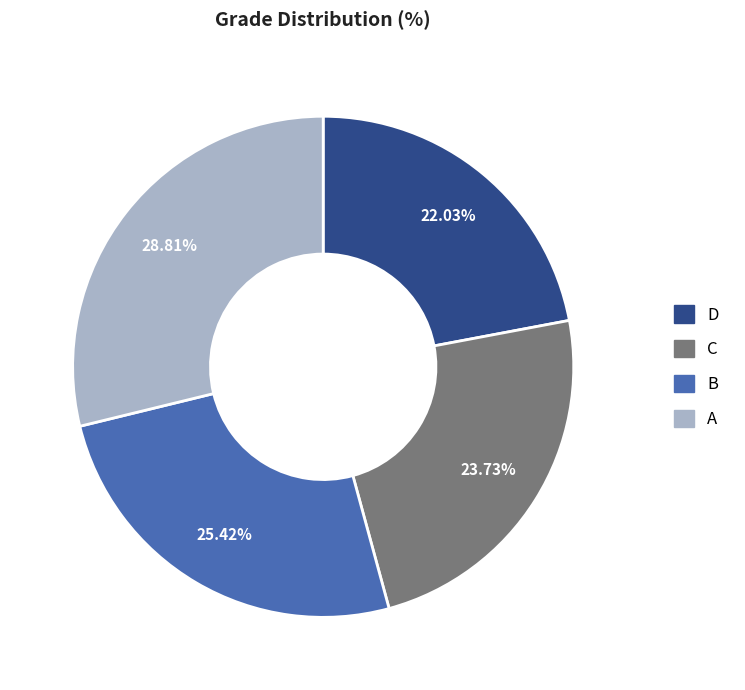

What is the ratio of the value at A to the value at B?

1.1